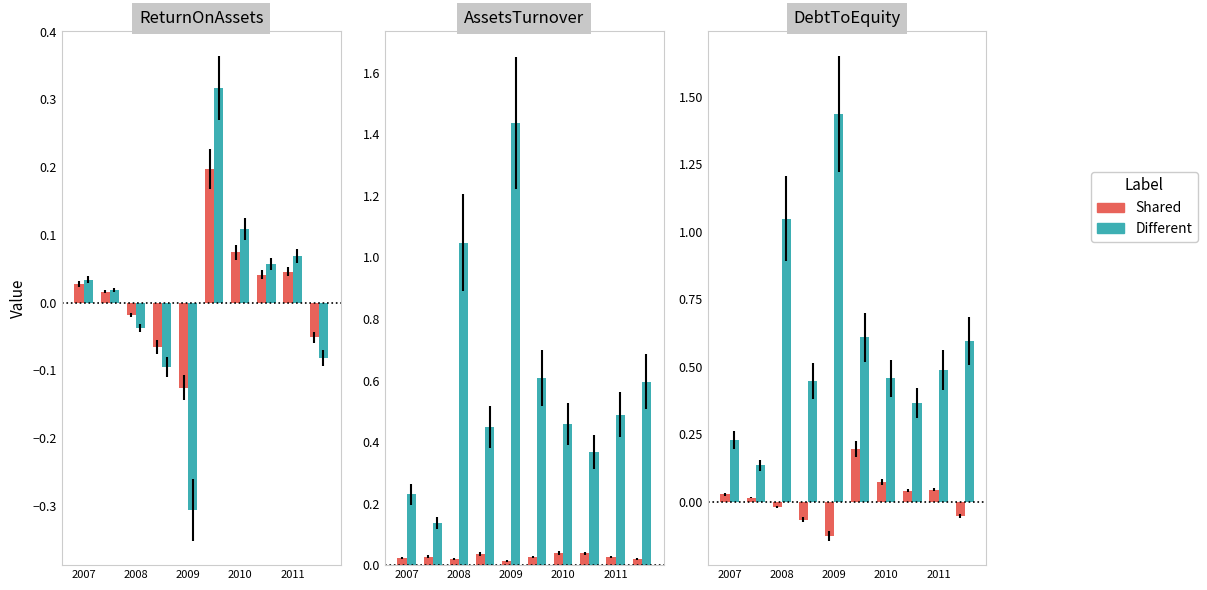

Are the bars grouped side by side (vs. stacked)?

Yes